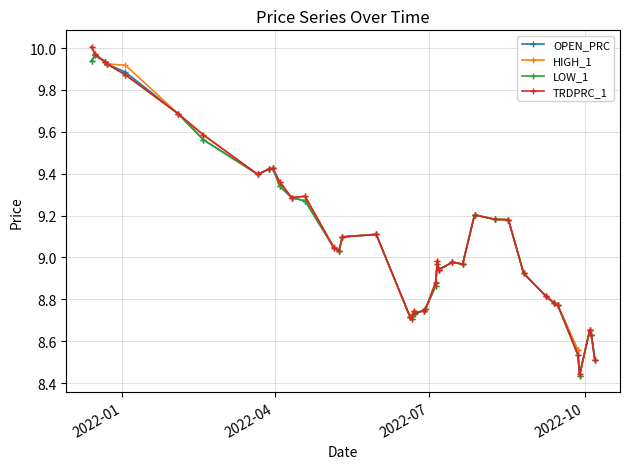

At how many categories does at least one series exceed 9?

20